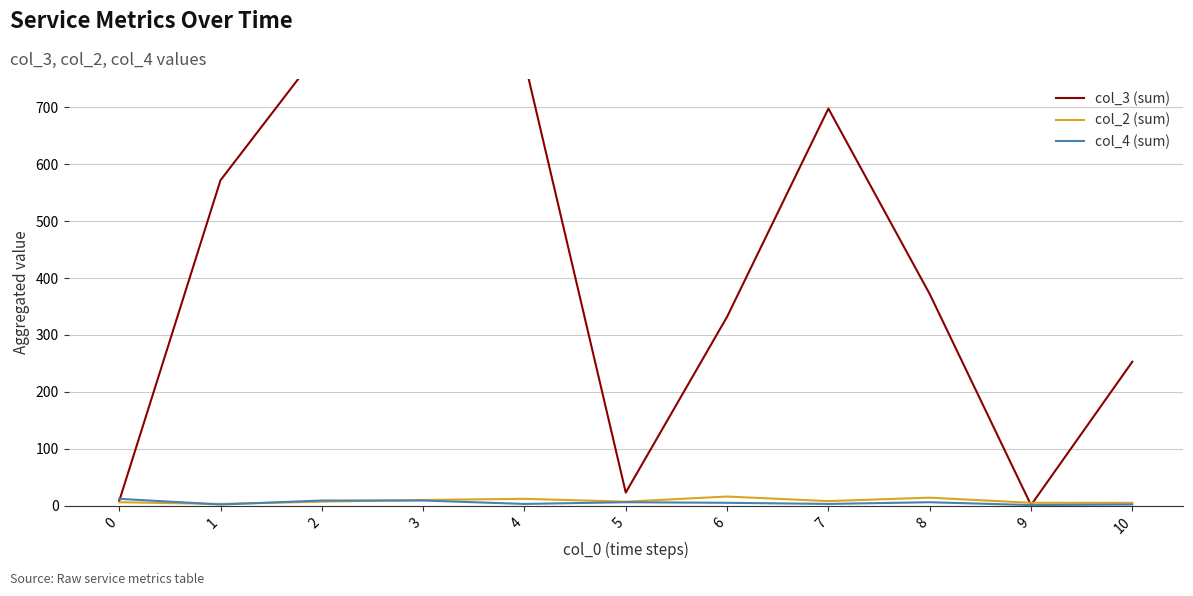

Which series changed the most between 3 and 10?

col_3 (sum)